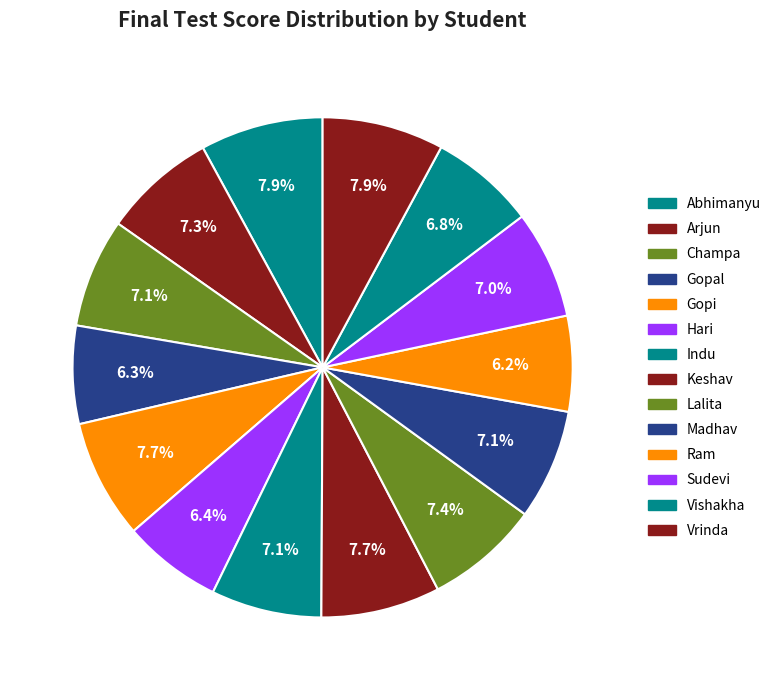

Which has a higher value, Hari or Sudevi?

Sudevi